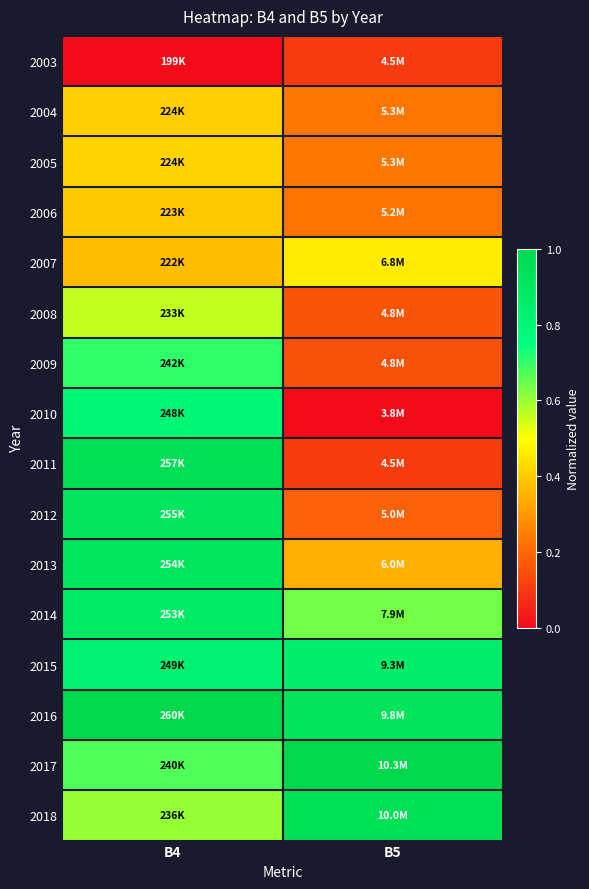

At how many categories does at least one series exceed 0?

2